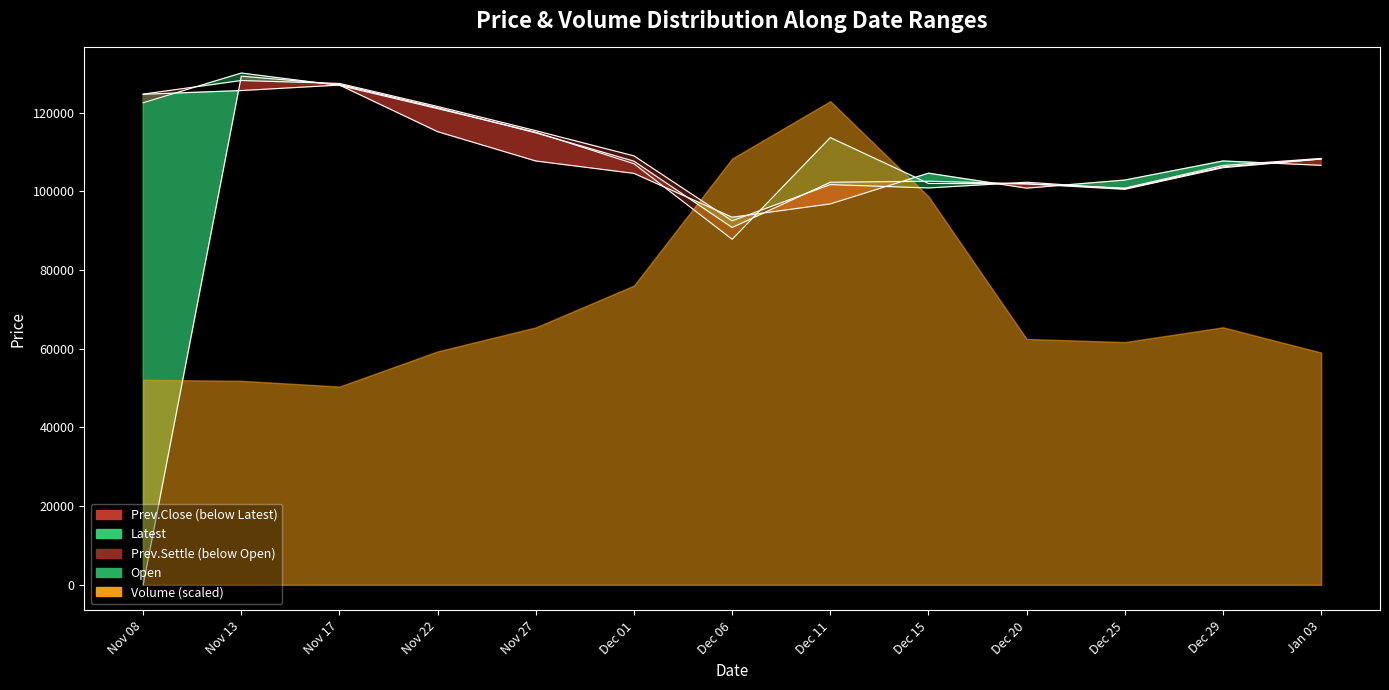

What position from the left is Nov 22?

4